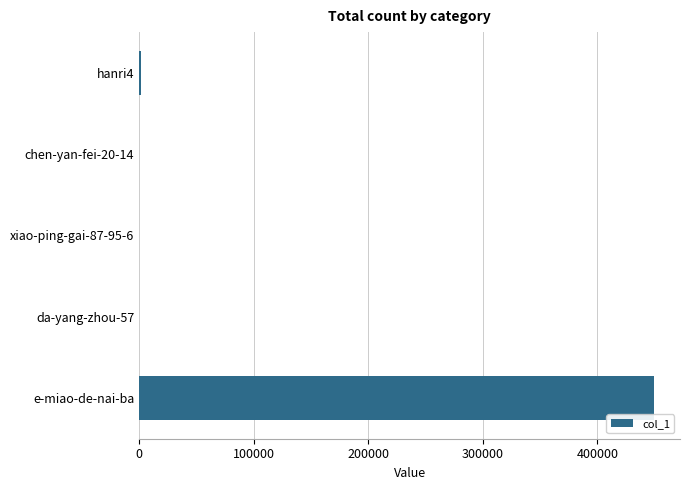

Does the chart contain stacked bars?

No